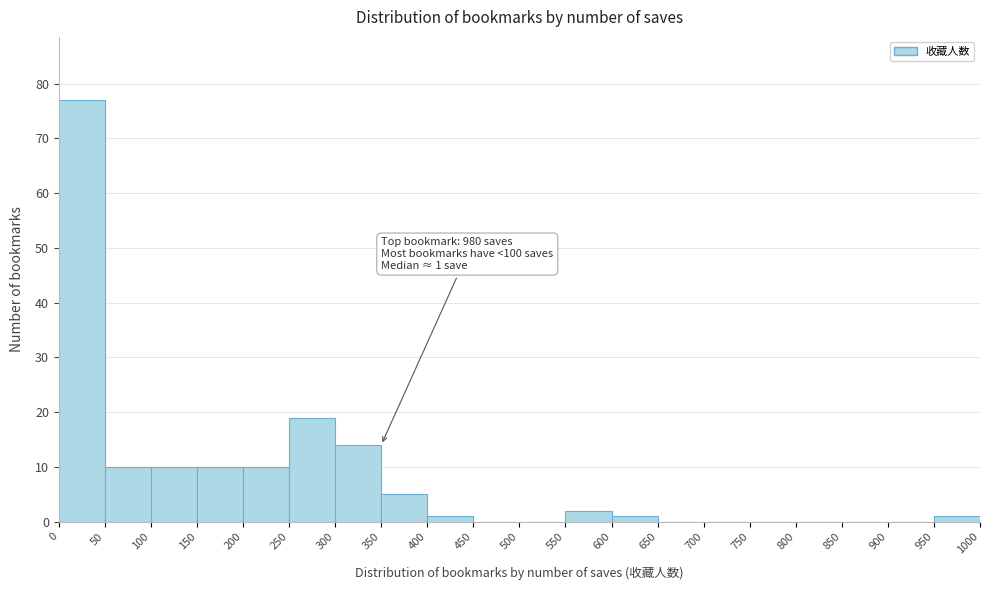

Which range on the x-axis has the tallest bar?

0 to 50